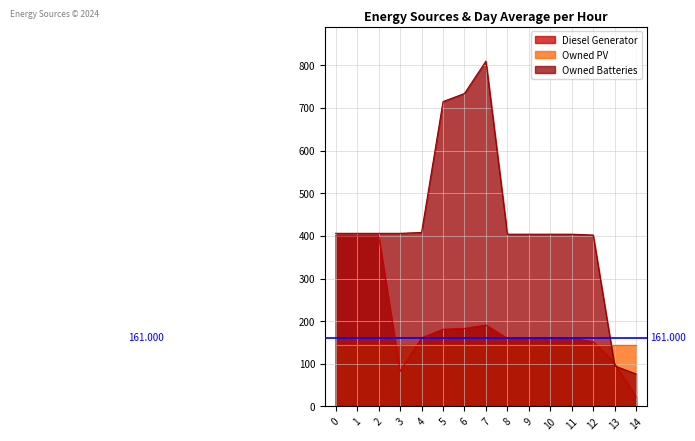

Which series has the widest spread of values?

Owned Batteries